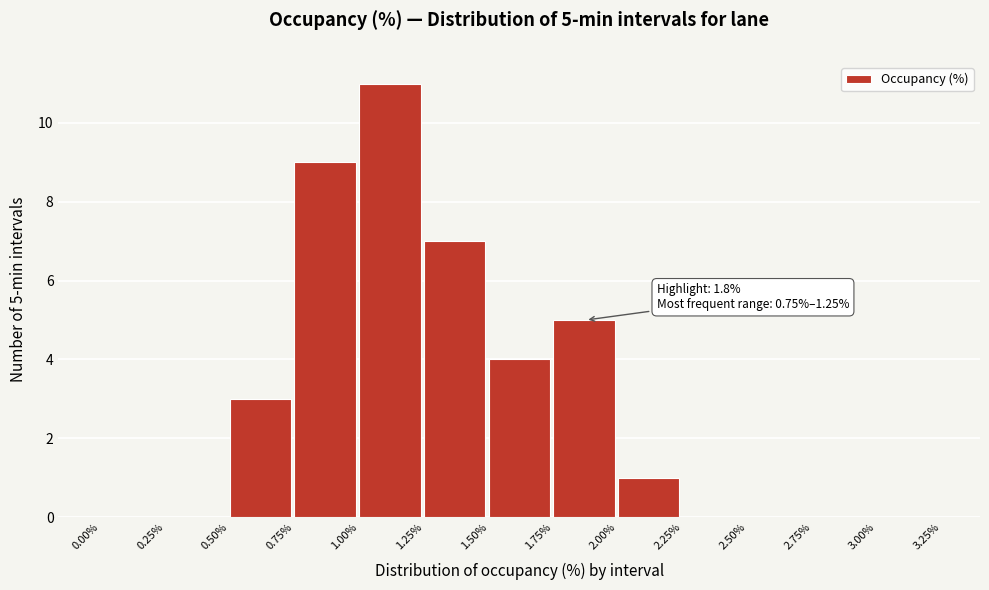

Over which range of the x-axis is the bar tallest?

1.00% to 1.25%